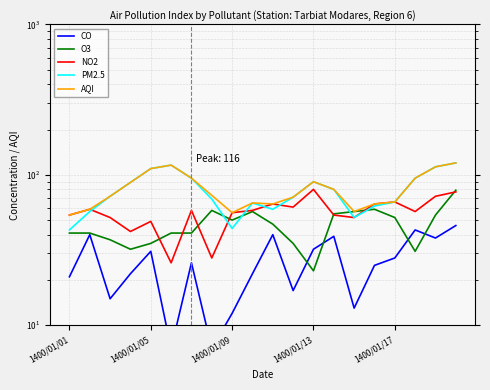

What is the sum of all AQI values?

1609